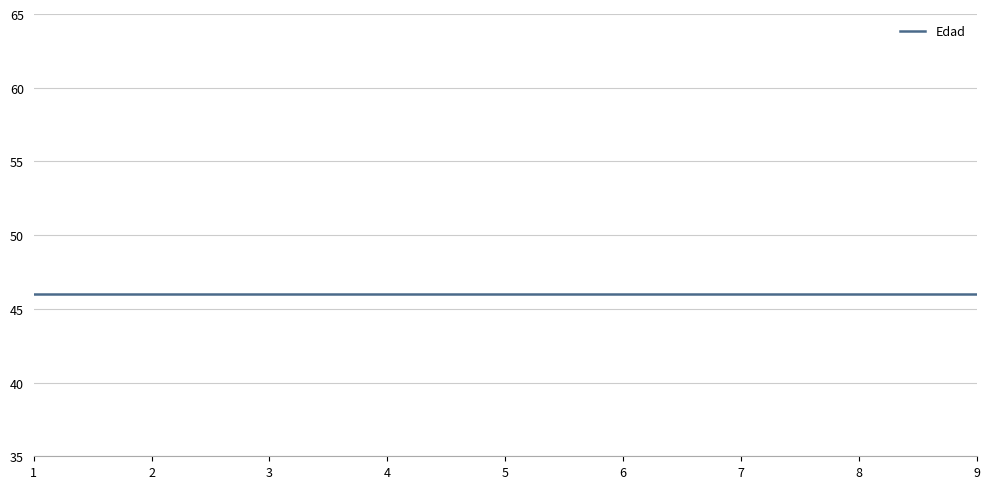

True or false: Edad and DxPrincipal intersect in this chart.

False